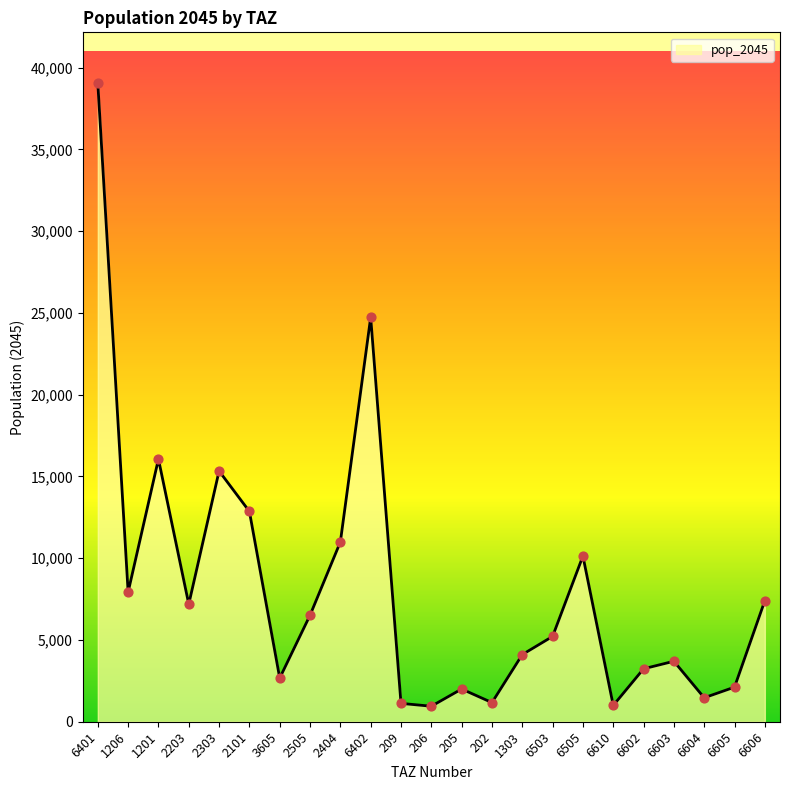

What is the ratio of the value at 6503 to the value at 6401?

0.1